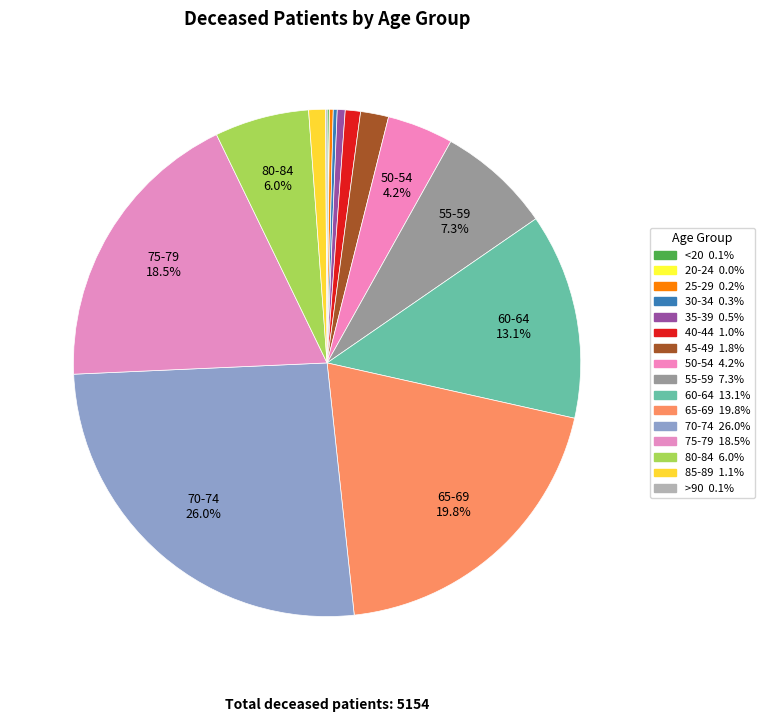

Rank the categories by value from highest to lowest.

70-74, 65-69, 75-79, 60-64, 55-59, 80-84, 50-54, 45-49, 85-89, 40-44, 35-39, 30-34, 25-29, <20, >90, 20-24